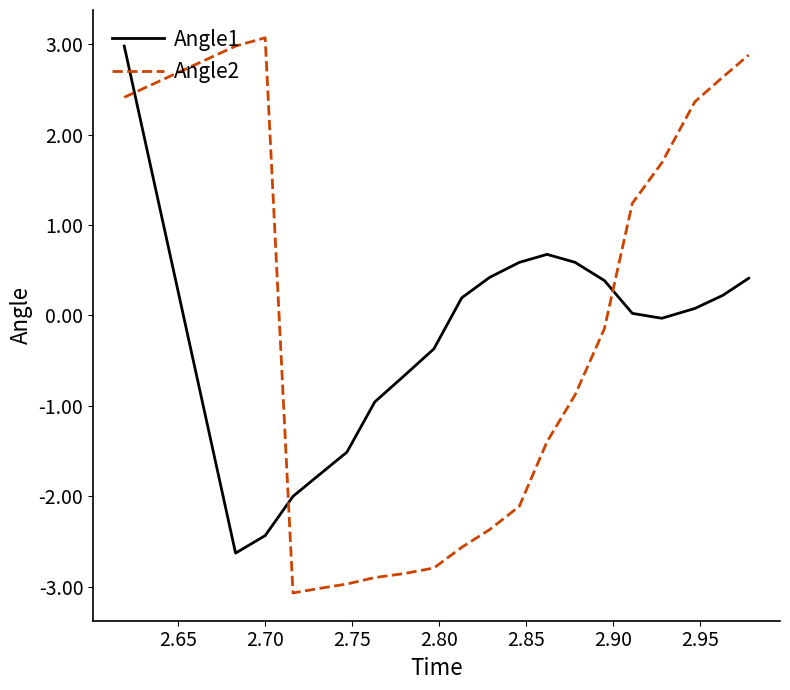

How many times do Angle1 and Angle2 cross each other?

3